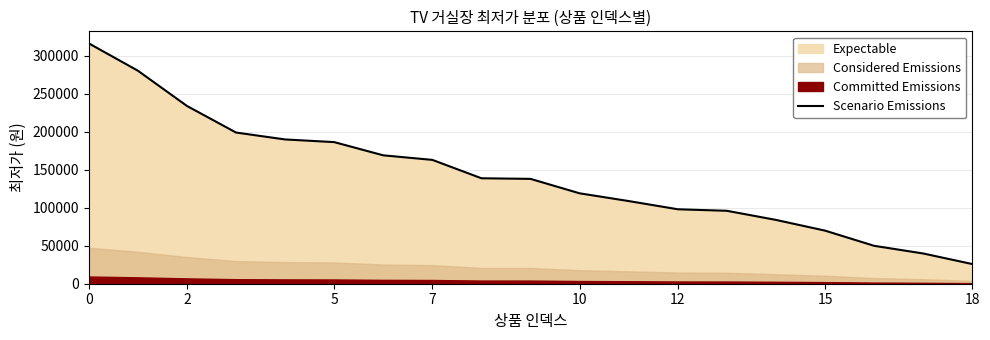

What is the sum of all values?

2706200